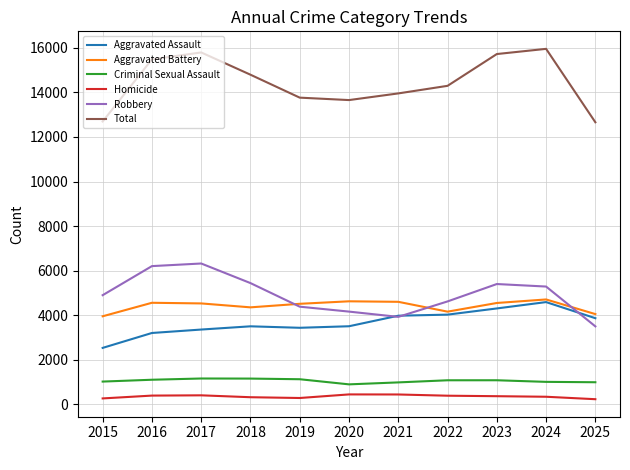

Which series has the widest spread of values?

Total